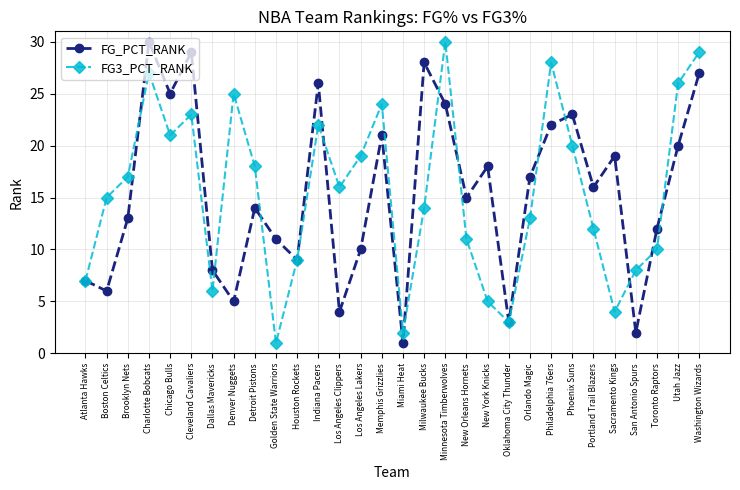

The value of FG3_PCT_RANK at Orlando Magic is 13. True or false?

True